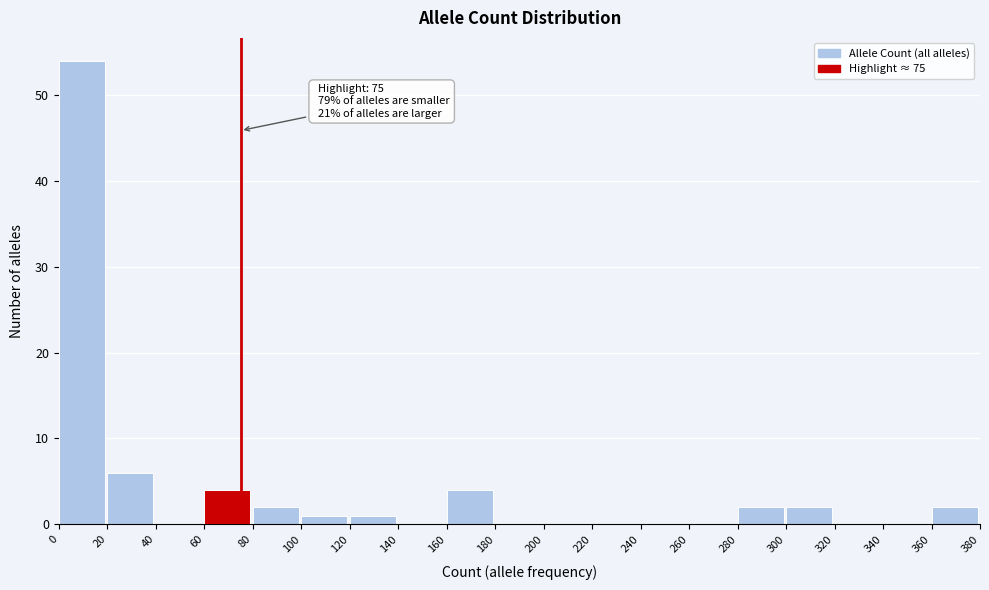

Which range on the x-axis has the tallest bar?

0 to 20